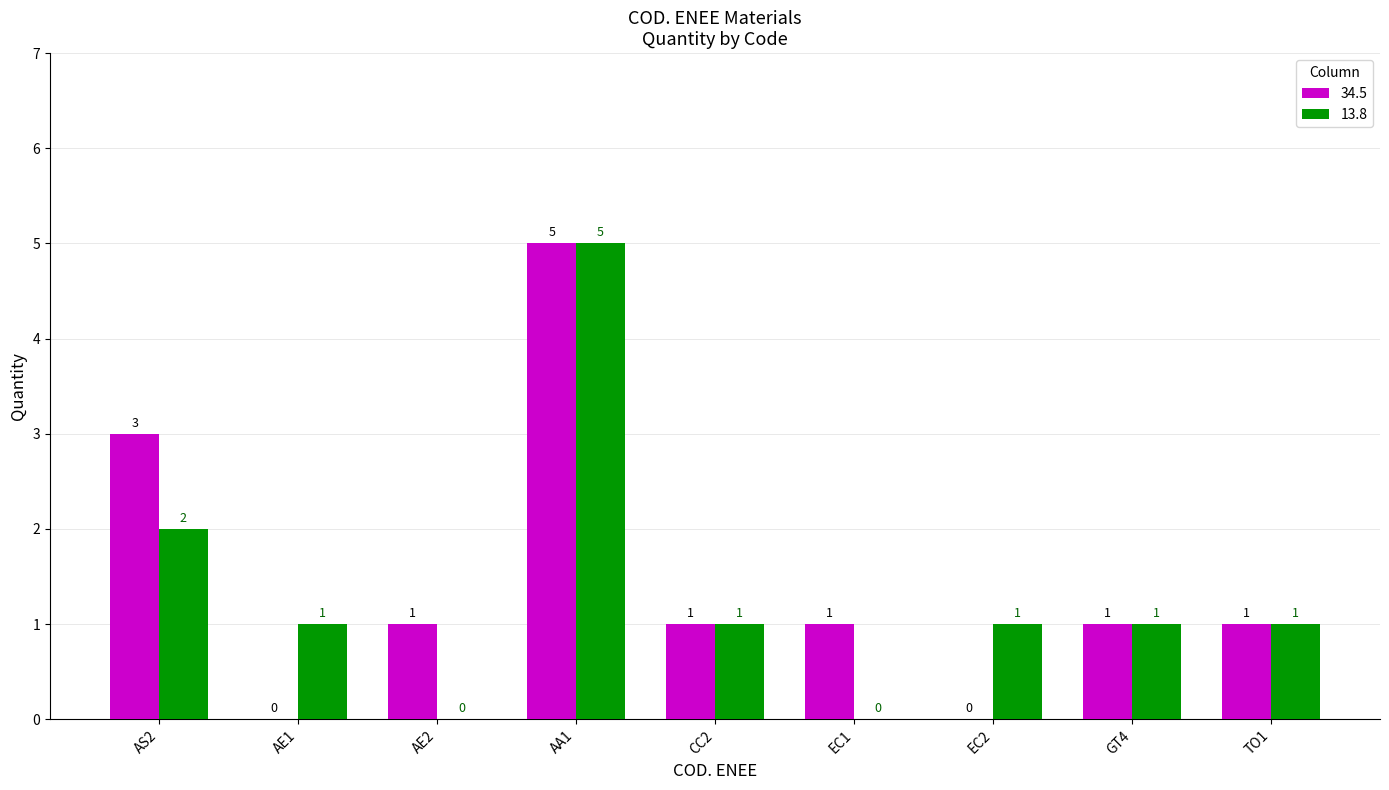

At which label does 34.5 first exceed 1?

AS2